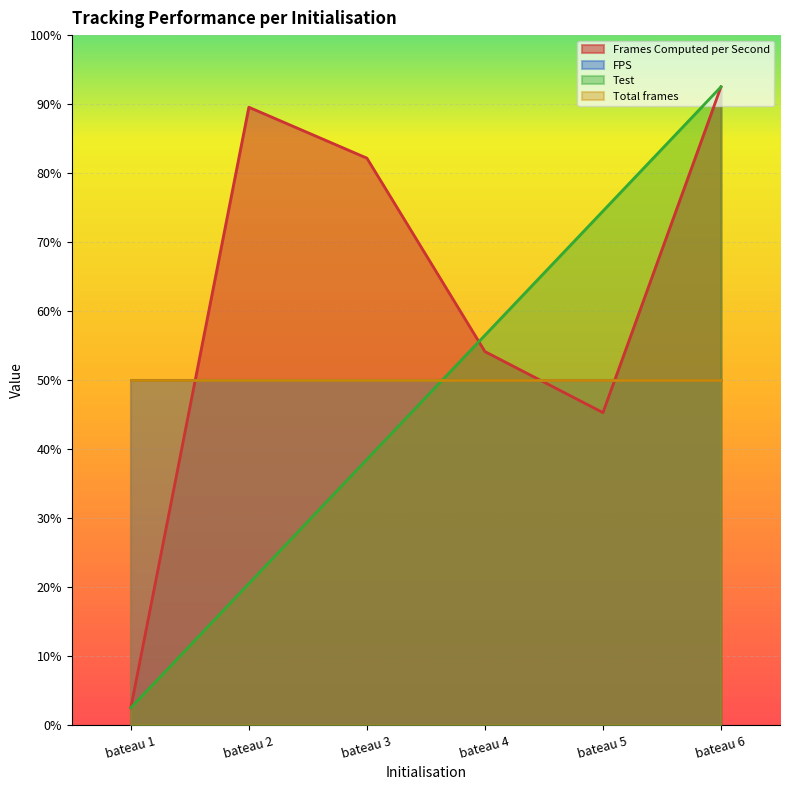

In Frames Computed per Second, how many points are lower than both neighbors (excluding endpoints)?

1